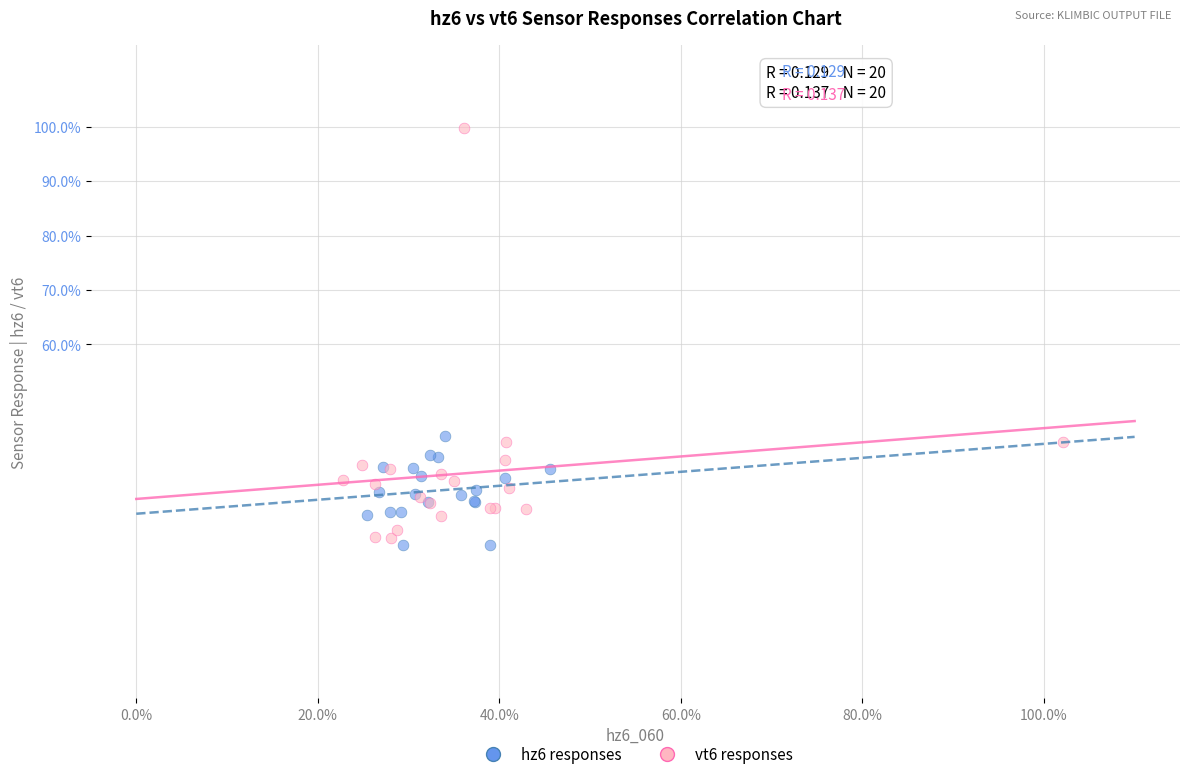

Which series has the largest Y range (max minus min)?

vt6 responses